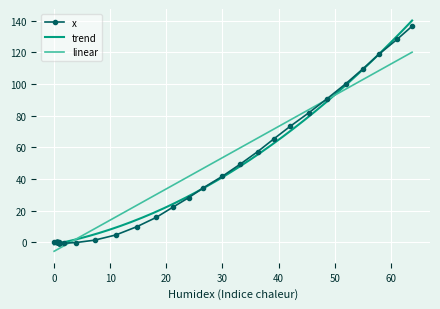

What is the minimum value shown in the chart?

-0.6